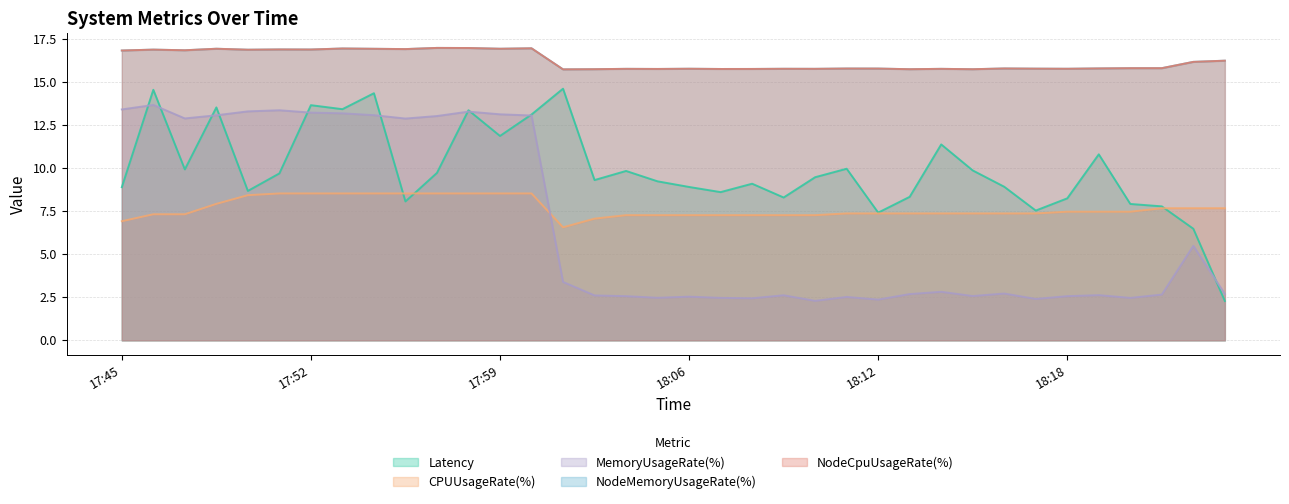

Is it true that CPUUsageRate(%) equals 7.7 at 18:23?

True